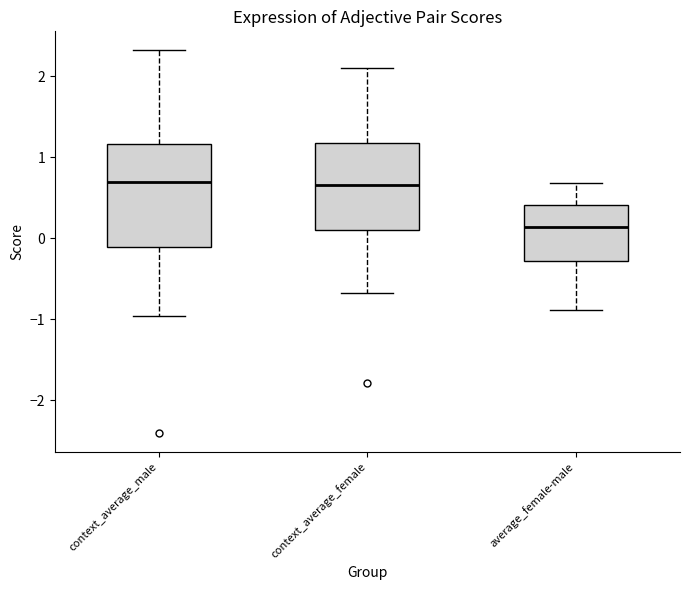

Reading left to right, read every box against the y-axis: the position of its median line, the range the box covers, and the ends of its whiskers. The values are not printed on the chart, so give them approximately, as read against the axis.

context_average_male: median 0.7, box -0.1 to 1.2, whiskers -1.0 to 2.3
context_average_female: median 0.7, box 0.1 to 1.2, whiskers -0.7 to 2.1
average_female-male: median 0.1, box -0.3 to 0.4, whiskers -0.9 to 0.7